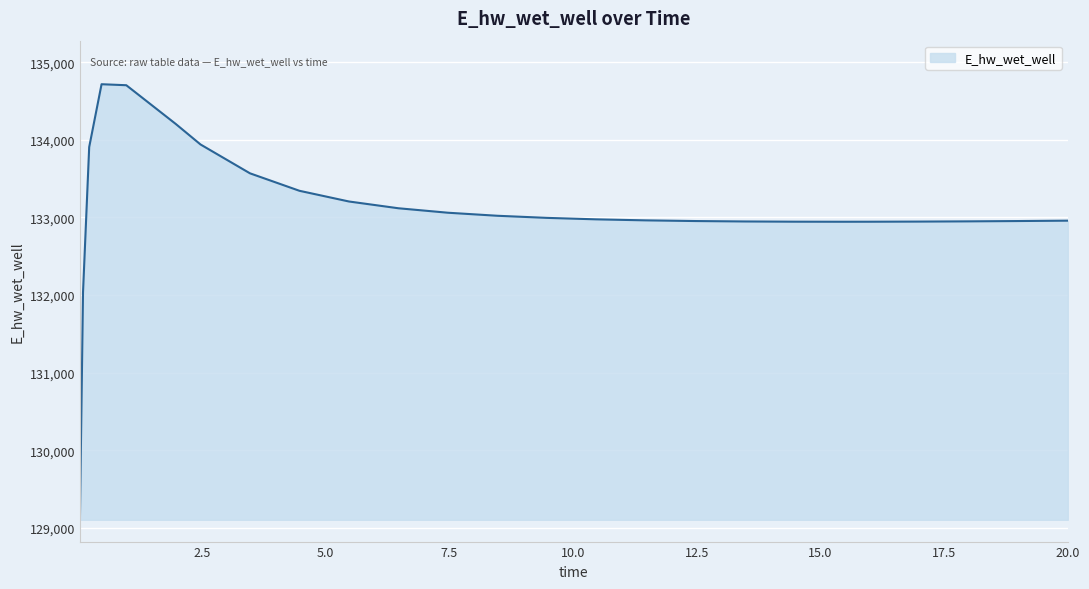

What is the maximum value shown in the chart?

134717.6